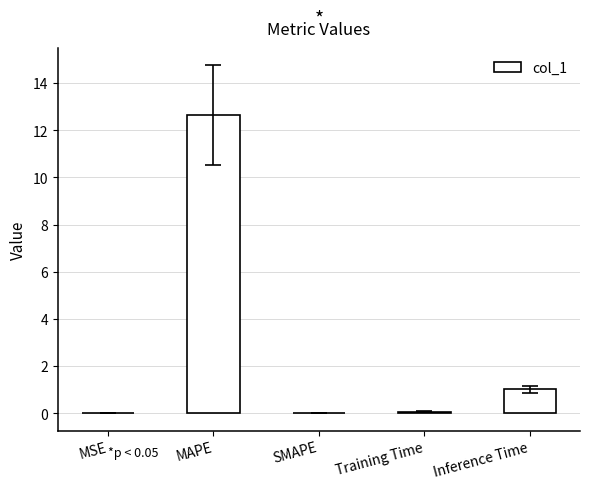

What is the change in value from MAPE to SMAPE?

-12.6